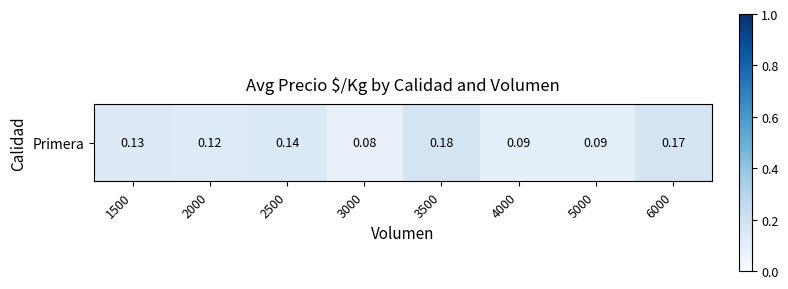

Rank the categories by value from highest to lowest.

3500, 6000, 2500, 1500, 2000, 4000, 5000, 3000